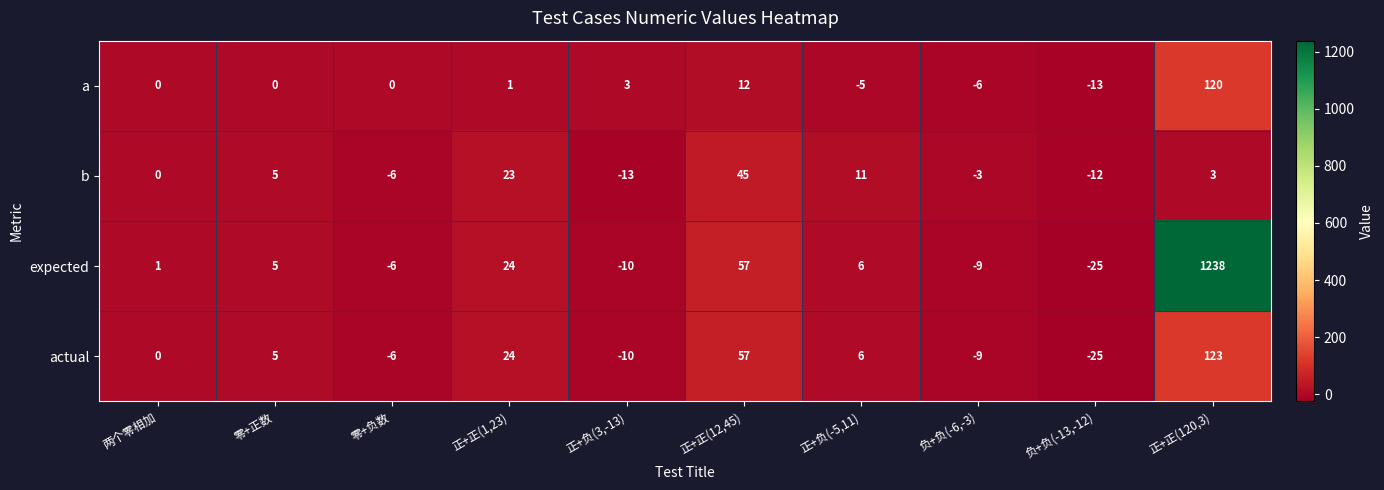

Which series has the widest spread of values?

expected